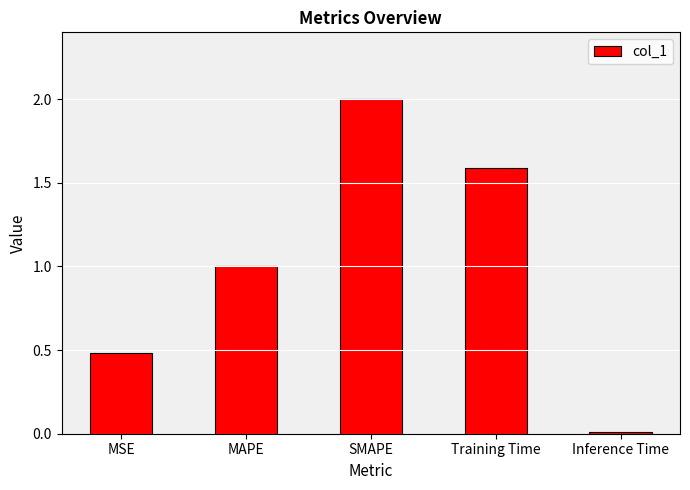

The chart shows a value of 0.7 at MSE. True or false?

False